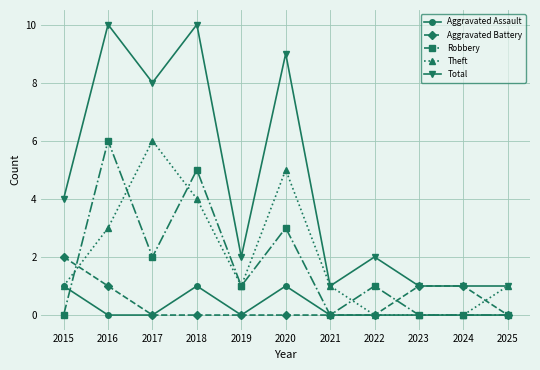

Is the value of Total at 2015 greater than the value of Robbery at 2019?

Yes